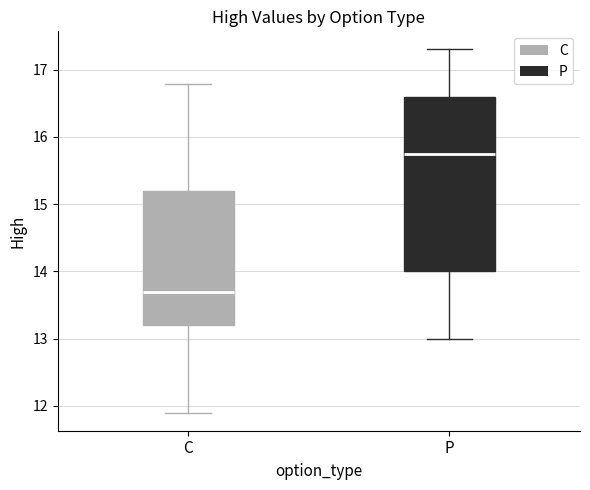

Where does the median line of the box for C sit on the y-axis? The values are not printed on the chart, so give them approximately, as read against the axis.

13.7